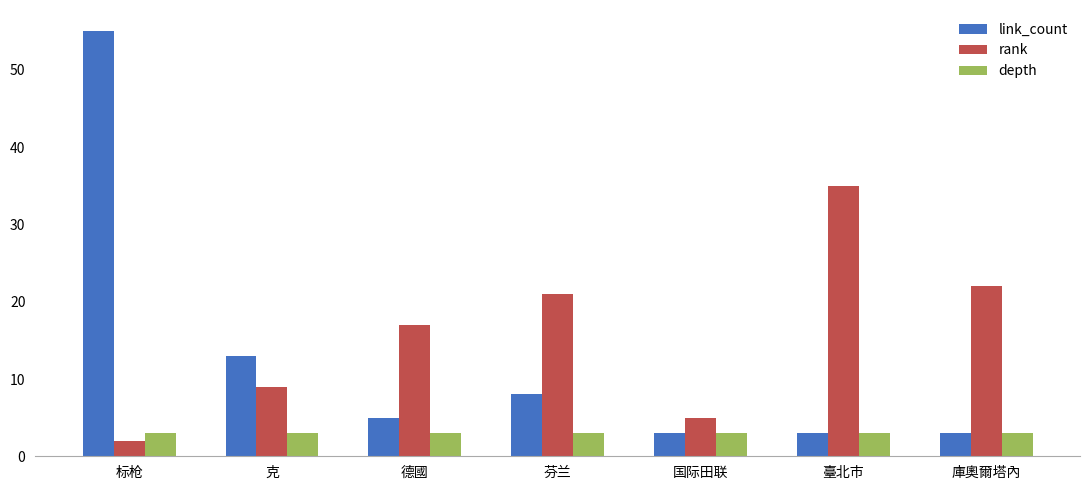

List the series in order of their peak value, lowest first.

depth, rank, link_count